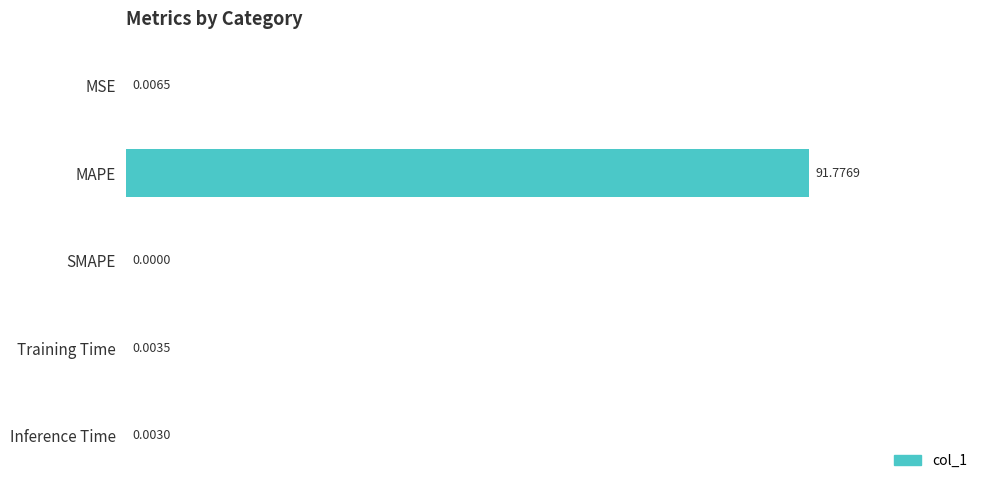

At which category does the chart reach its peak across all series?

MAPE